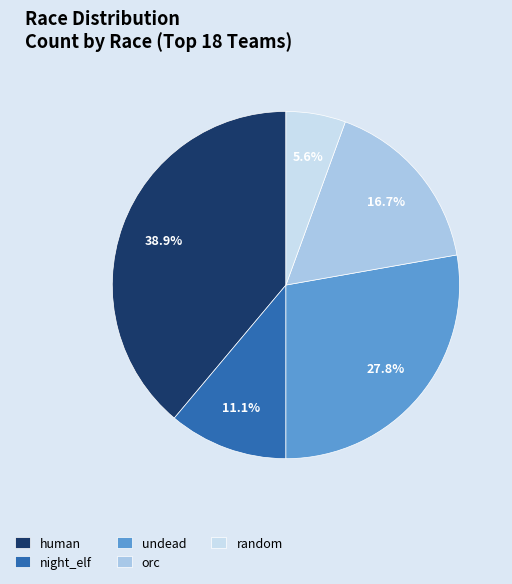

To the nearest percent, what portion does human represent?

39%